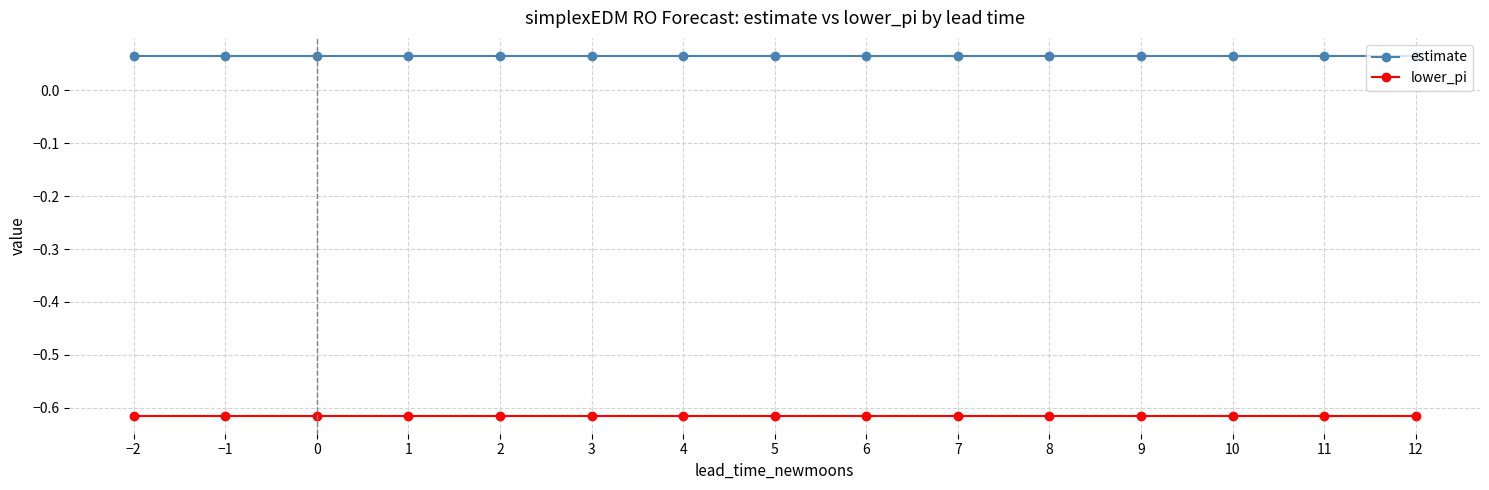

What is the spread (max minus min) of values at 7?

0.7